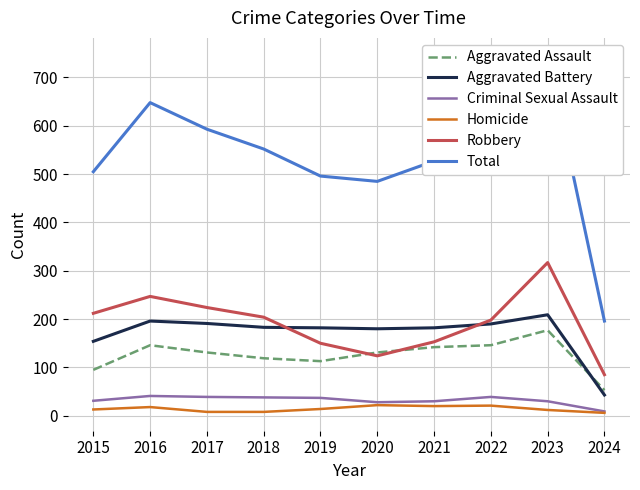

What is the maximum value for Aggravated Battery?

209